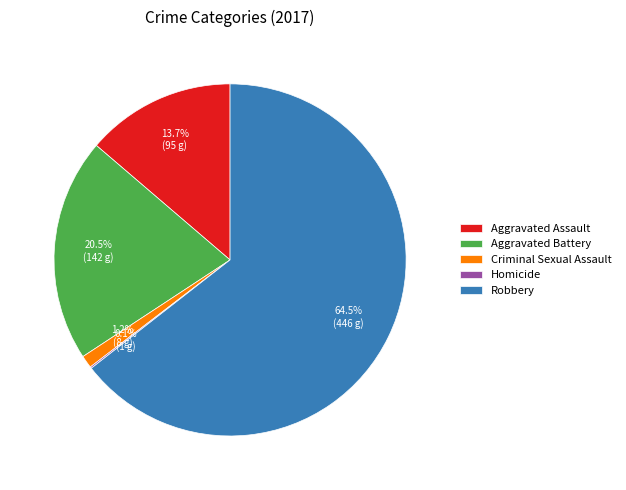

What is the ratio of the value at Criminal Sexual Assault to the value at Aggravated Battery?

0.1